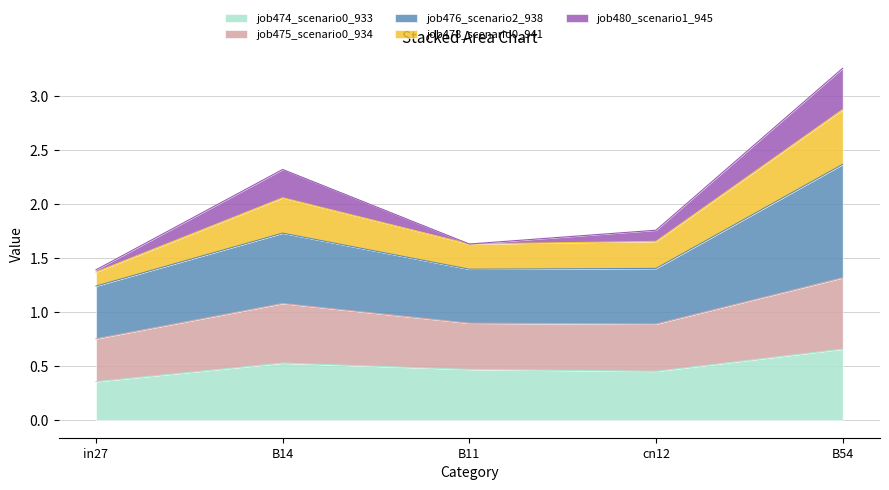

What is the total value across all series at B14?

2.3